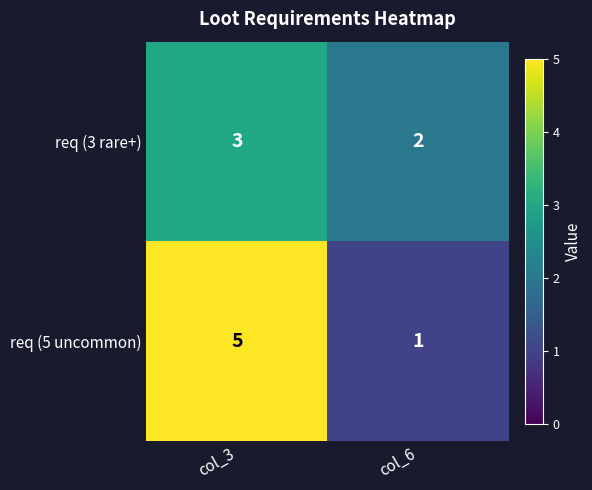

Which series has the largest range (max minus min)?

req (5 uncommon)